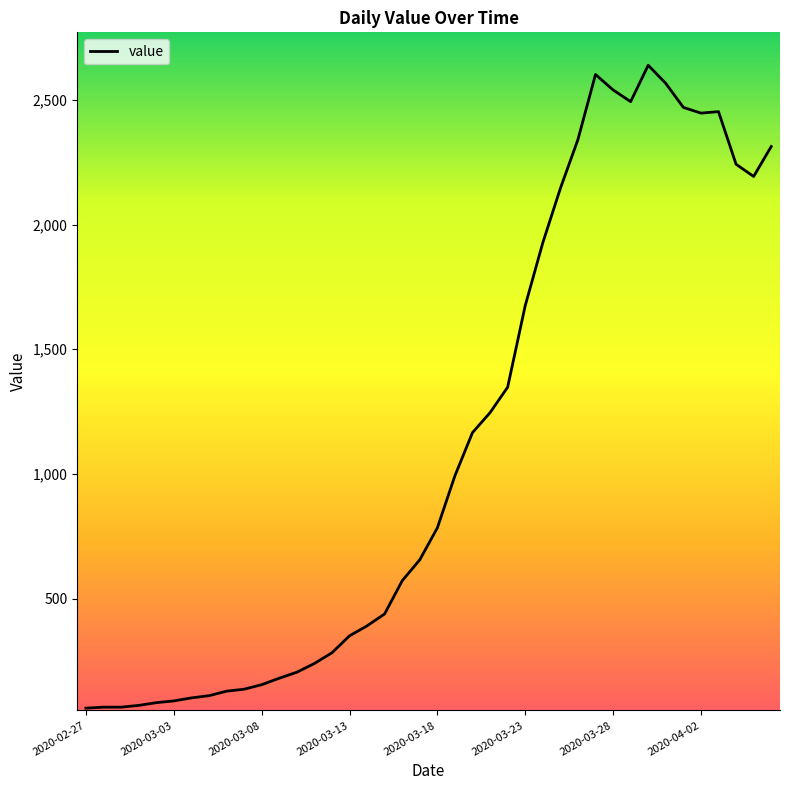

What is the difference between the maximum and minimum values?

2578